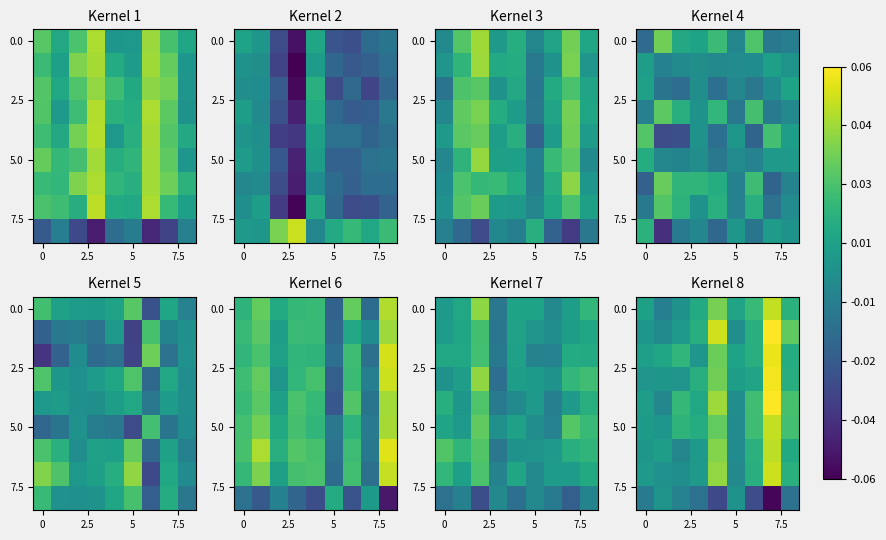

True or false: row_0 has a value of 0.0 at 5.

True